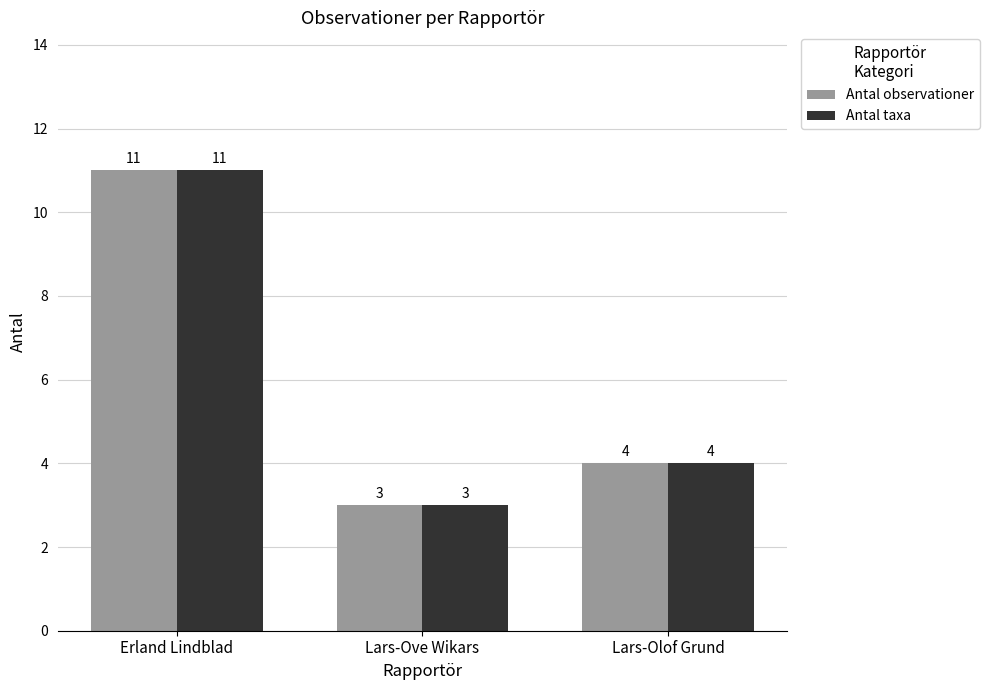

What is the difference between the Antal taxa values at Erland Lindblad and Lars-Ove Wikars?

8